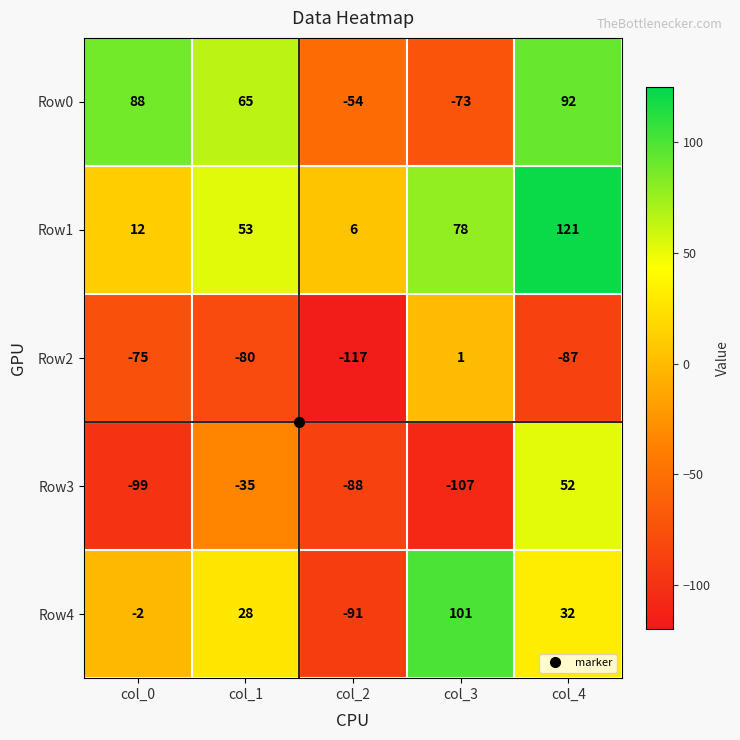

How many values in Row4 are above zero?

3